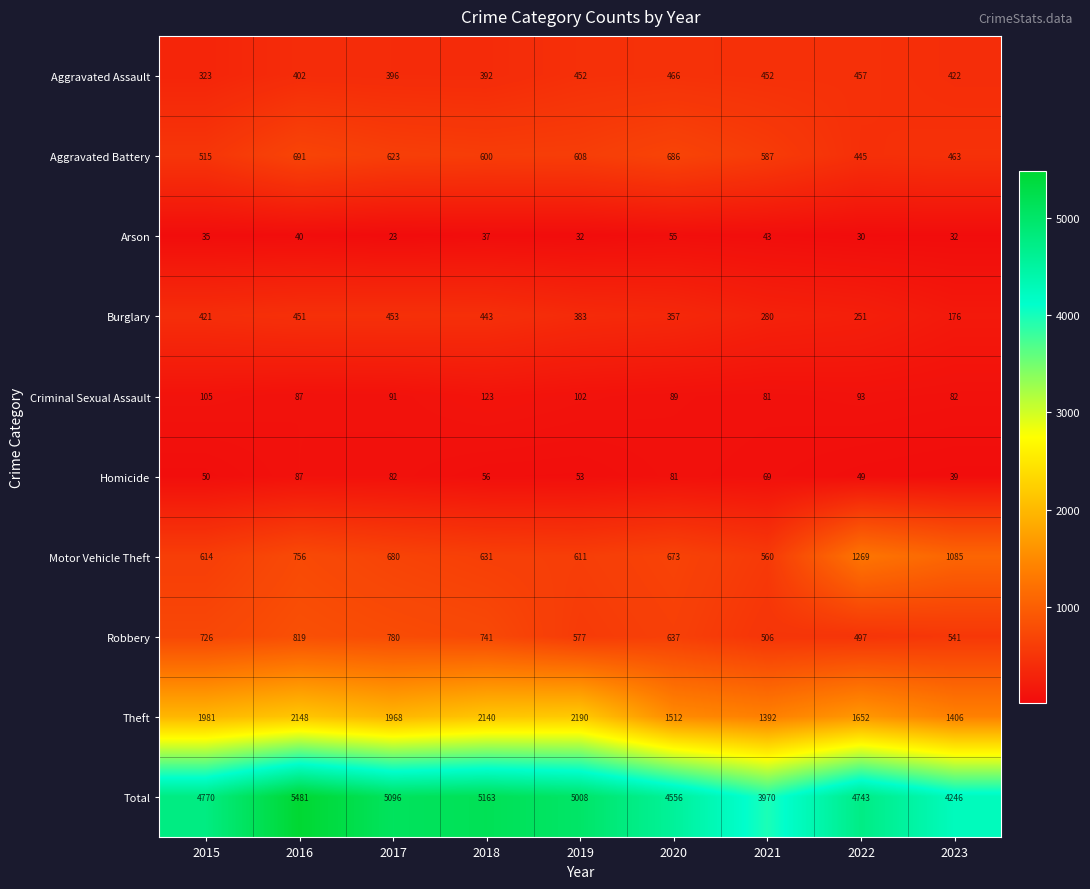

What value does the Arson series have at 2022?

30